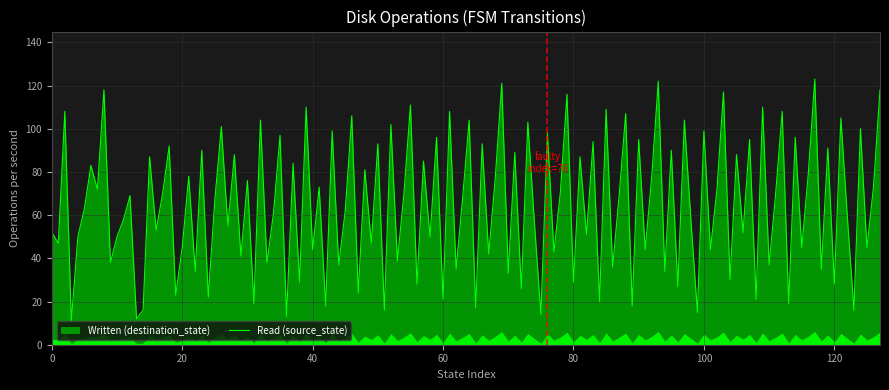

What is the maximum value shown in the chart?

123